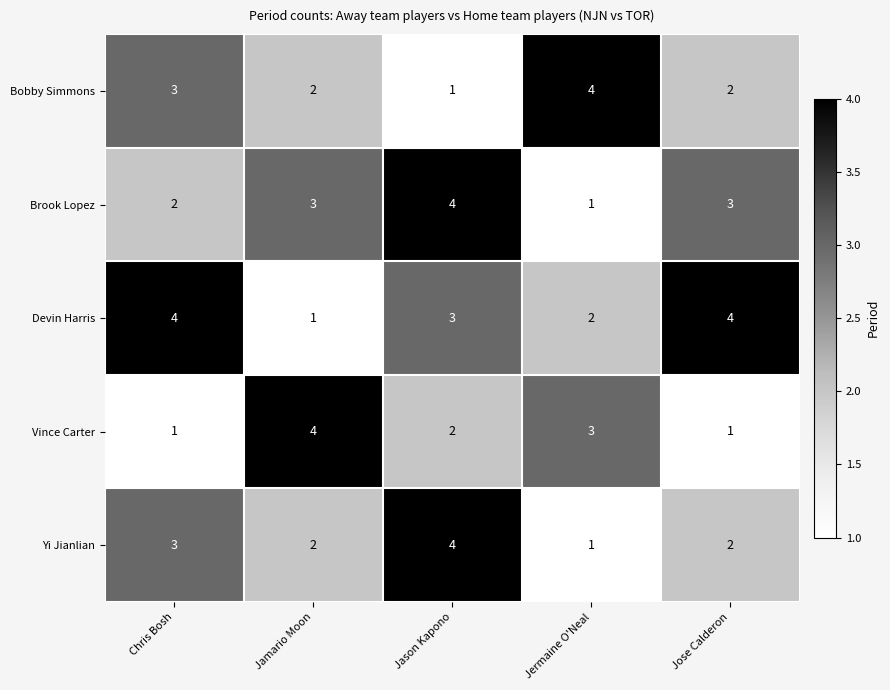

What is the difference between the highest and lowest values at Chris Bosh?

3